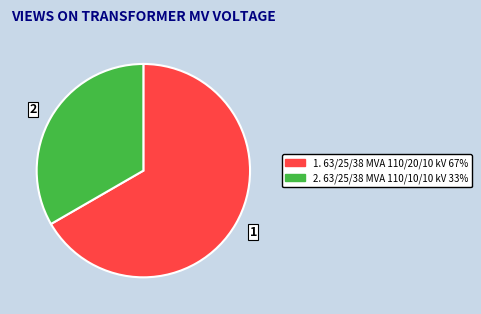

What is the ratio of the value at 2 to the value at 1?

0.5